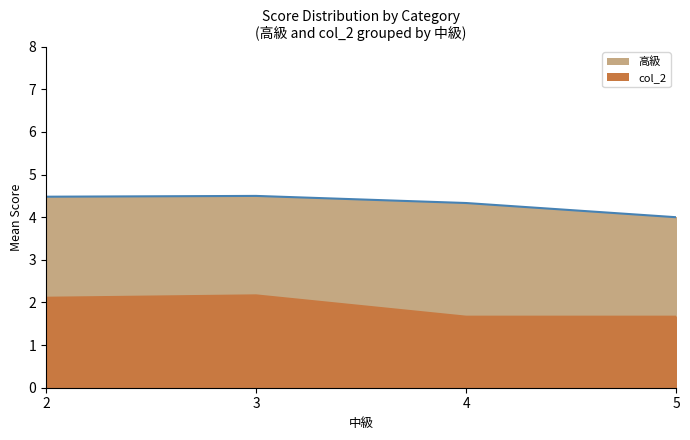

List the labels in order of 高級_line value, largest first.

3, 2, 4, 5